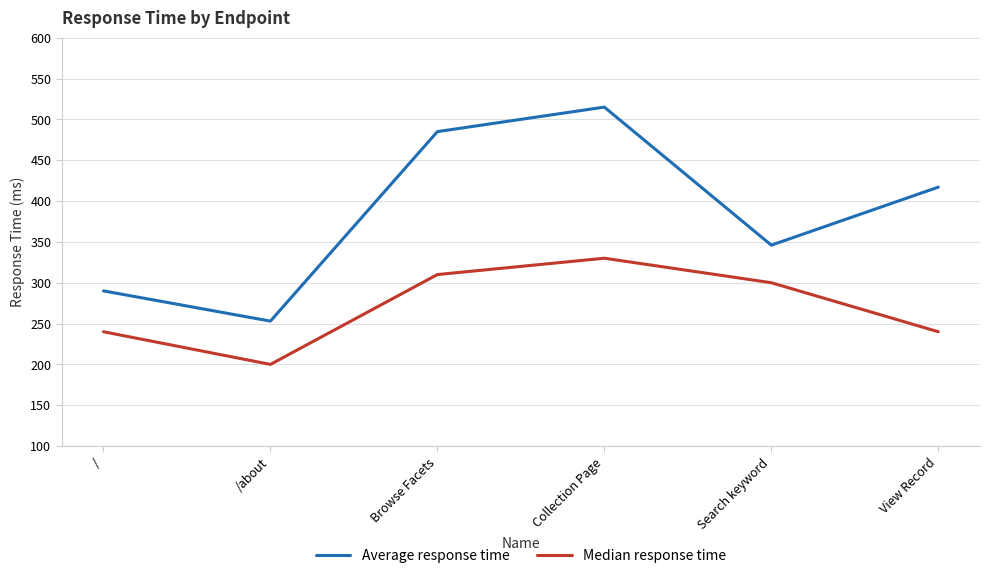

What is the label of the 5th point from the right?

/about